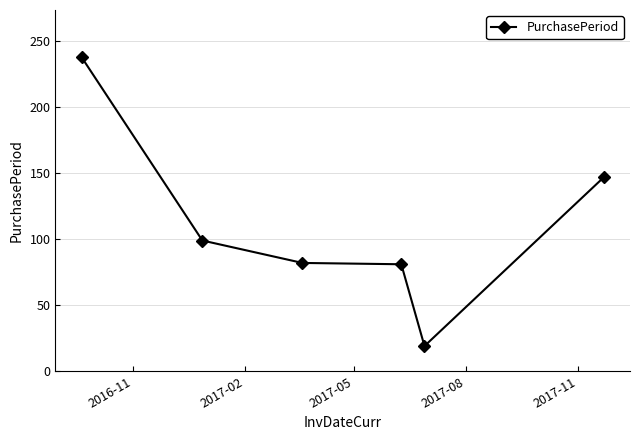

What is the smallest value displayed?

19